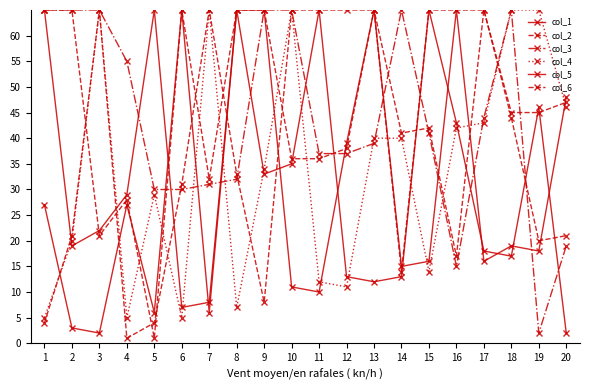

Reading left to right, list all the values displayed in this chart.

col_1: 1=65	2=19	3=22	4=29	5=65	6=7	7=8	8=65	9=65	10=11	11=10	12=39	13=65	14=15	15=16	16=65	17=16	18=19	19=18	20=48
col_2: 1=65	2=65	3=21	4=28	5=1	6=65	7=32	8=65	9=65	10=36	11=36	12=38	13=65	14=41	15=42	16=17	17=65	18=45	19=45	20=47
col_3: 1=65	2=65	3=65	4=55	5=30	6=30	7=31	8=32	9=65	10=65	11=37	12=37	13=39	14=65	15=41	16=15	17=44	18=65	19=2	20=19
col_4: 1=5	2=20	3=65	4=5	5=29	6=5	7=65	8=7	9=34	10=65	11=12	12=11	13=40	14=40	15=14	16=42	17=43	18=65	19=65	20=46
col_5: 1=27	2=3	3=2	4=27	5=6	6=65	7=6	8=65	9=33	10=35	11=65	12=13	13=12	14=13	15=65	16=43	17=18	18=17	19=46	20=2
col_6: 1=4	2=21	3=65	4=1	5=4	6=31	7=65	8=33	9=8	10=65	11=65	12=65	13=65	14=14	15=65	16=65	17=65	18=44	19=20	20=21